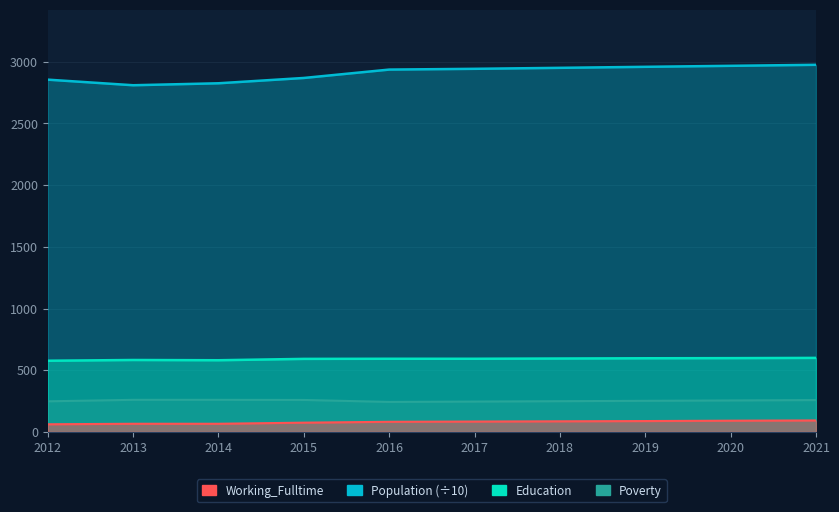

True or false: Poverty has more than 0 interior local peaks.

False